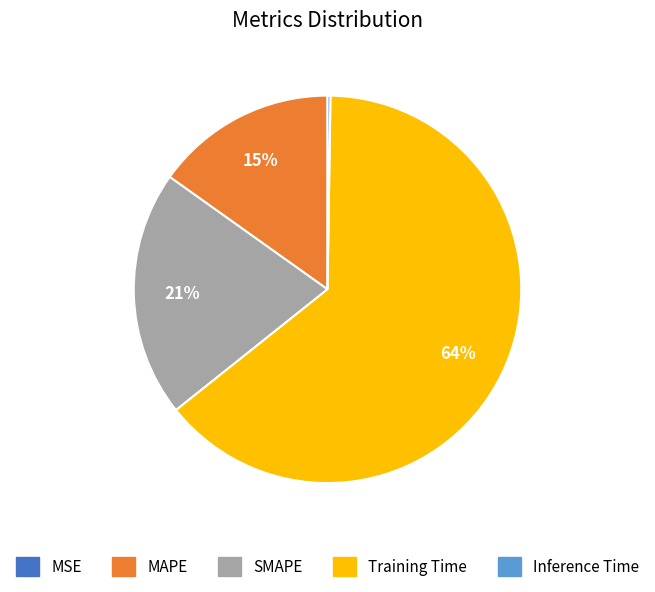

True or false: SMAPE accounts for 15% of the total.

False